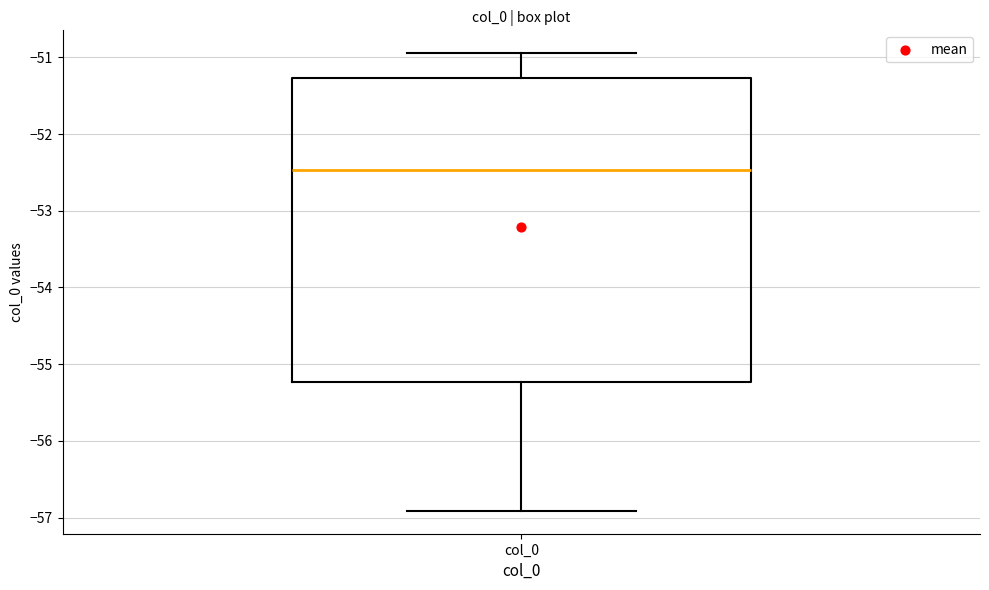

Where is the upper edge of the box for col_0 on the y-axis? The values are not printed on the chart, so give them approximately, as read against the axis.

-51.3